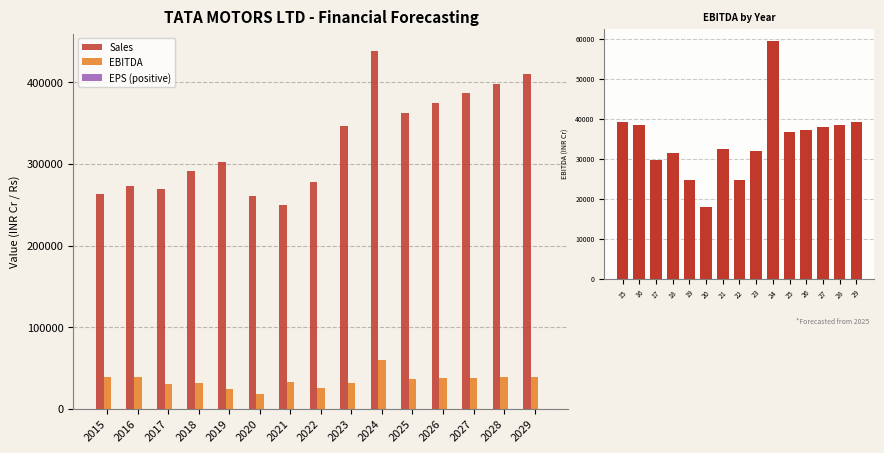

What is the sum of all Sales values?

4904585.7